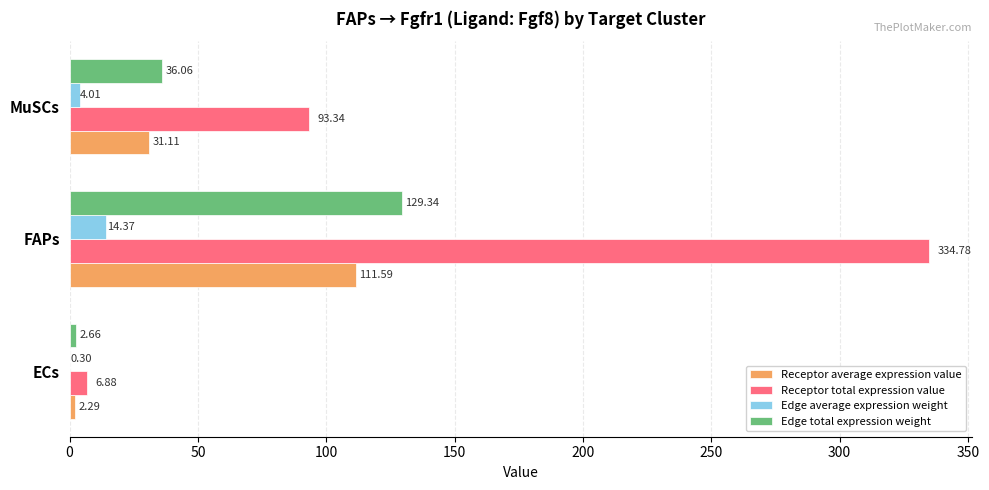

Count the number of data series in this chart.

4